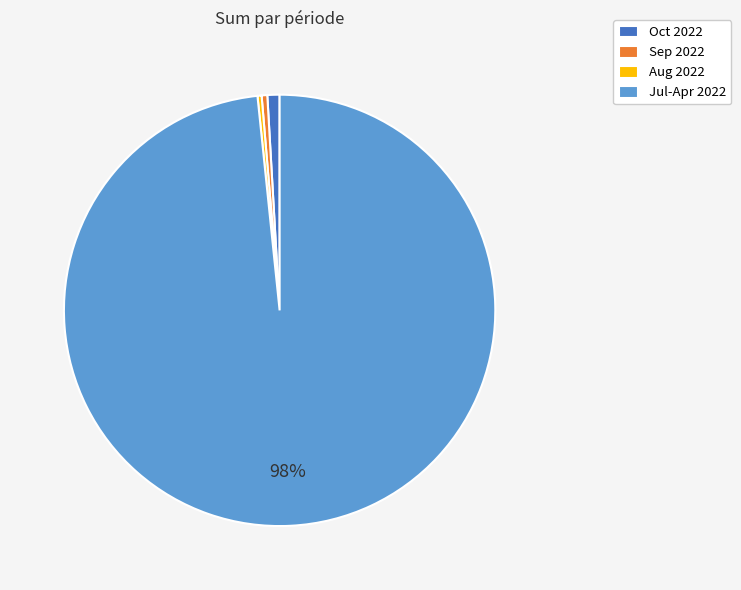

To the nearest percent, what is the average slice percentage?

25%